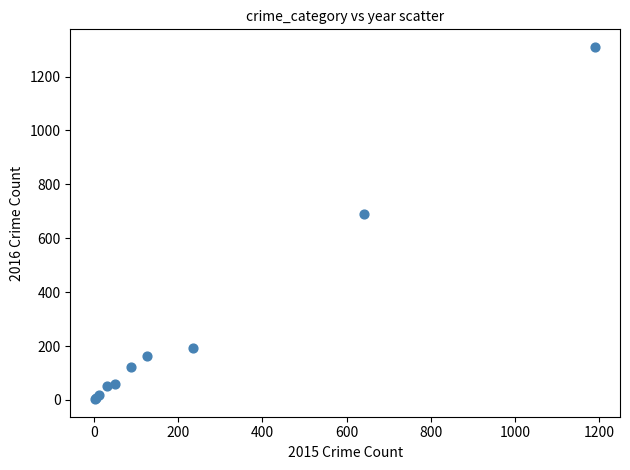

What Y value in the scatter plot is closest to 656?

689